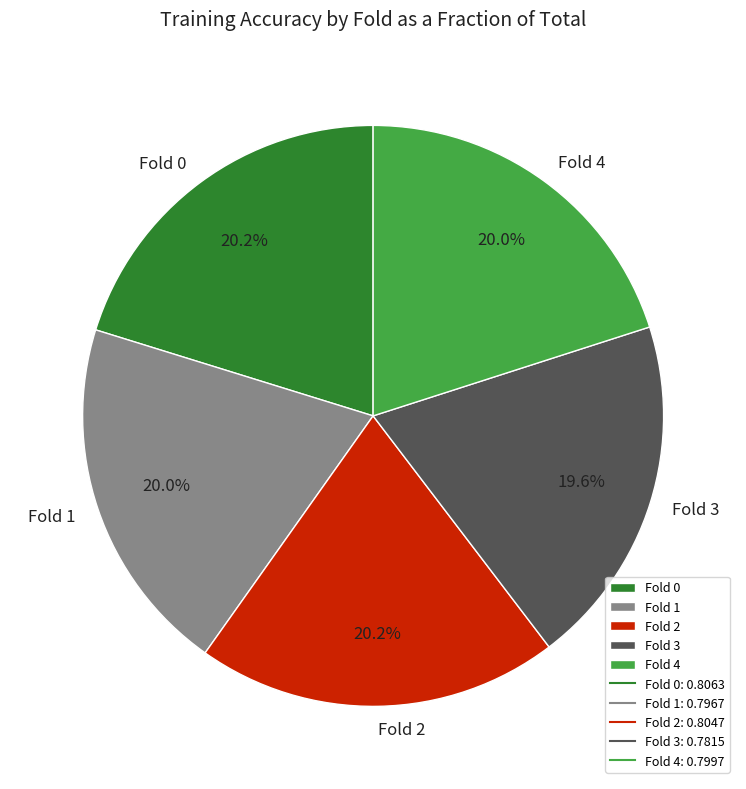

What percentage is the Fold 4 slice, to the nearest percent?

20%